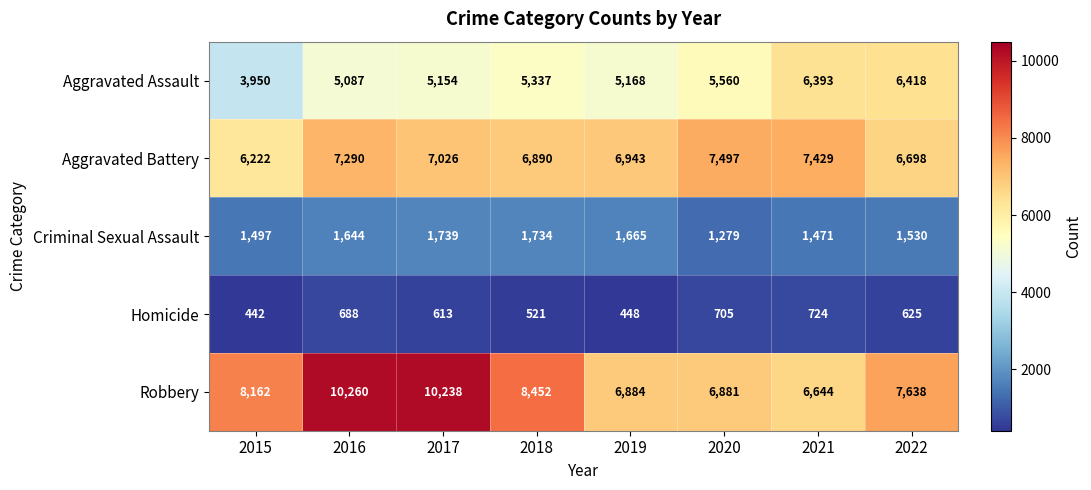

Count the number of categories in the chart.

8